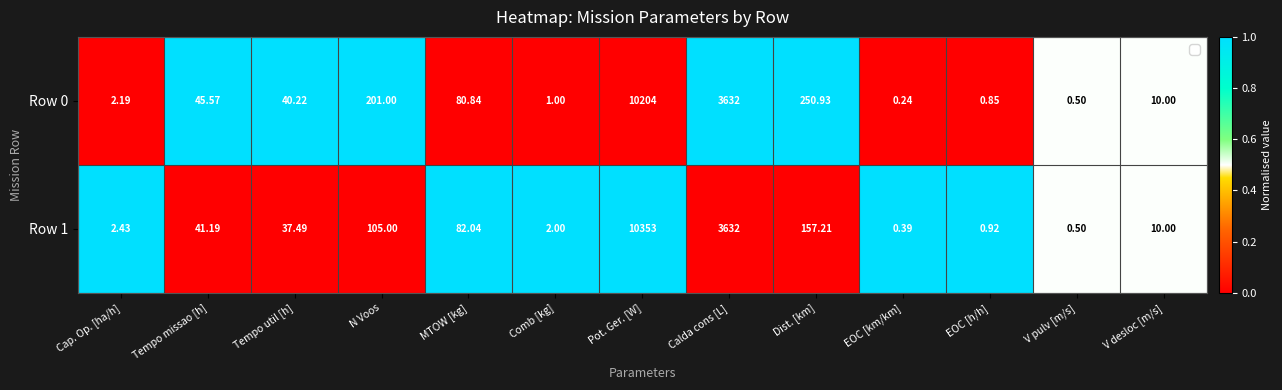

Rank the series at Pot. Ger. [W] from lowest to highest value.

Row 0, Row 1